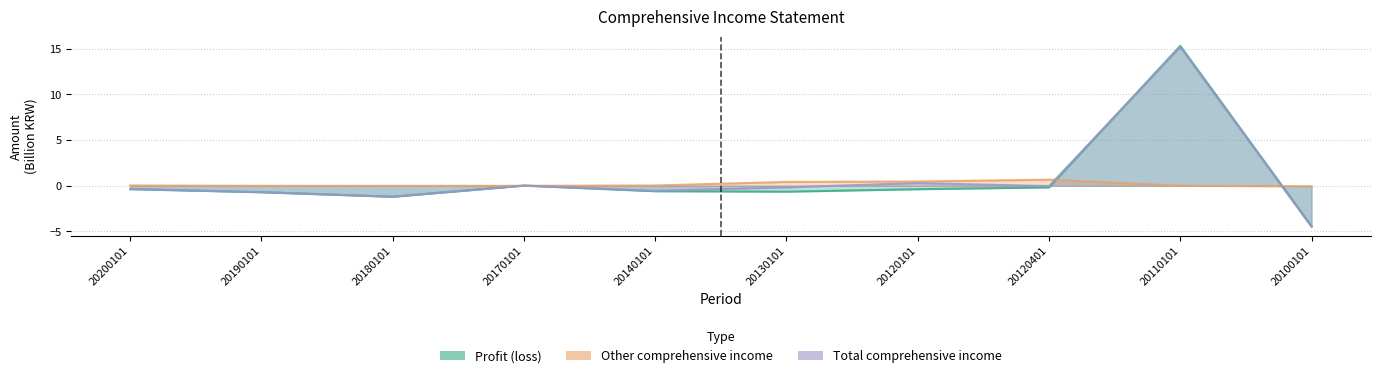

What is the greatest value displayed?

15.3